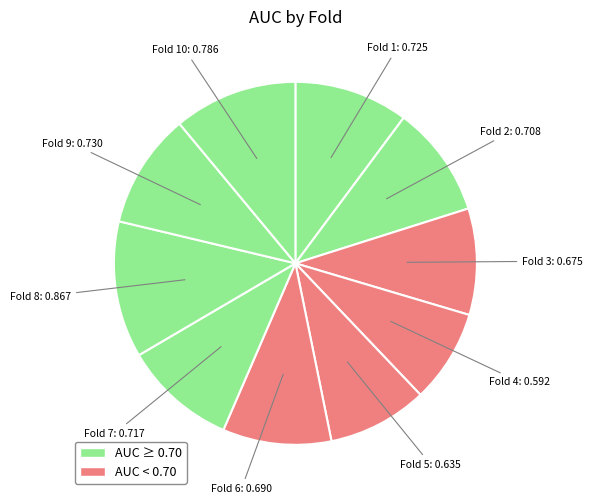

How many segments does this pie chart have?

10